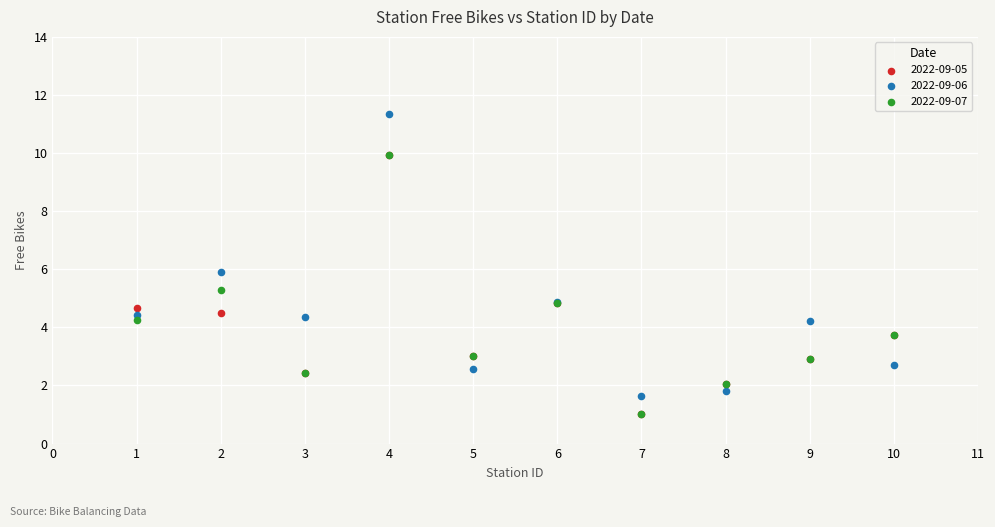

What are all the series names shown in the legend?

2022-09-05, 2022-09-06, 2022-09-07